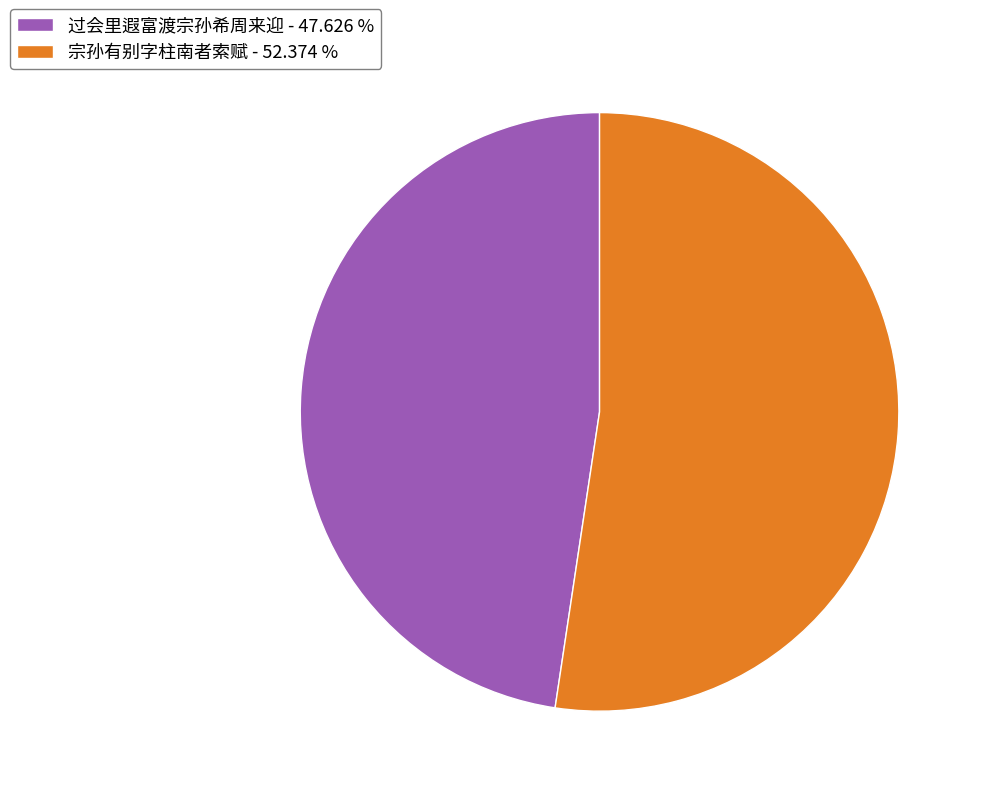

Do 过会里遐富渡宗孙希周来迎 - 47.626 % and 宗孙有别字柱南者索赋 - 52.374 % together represent more than half of the pie?

Yes